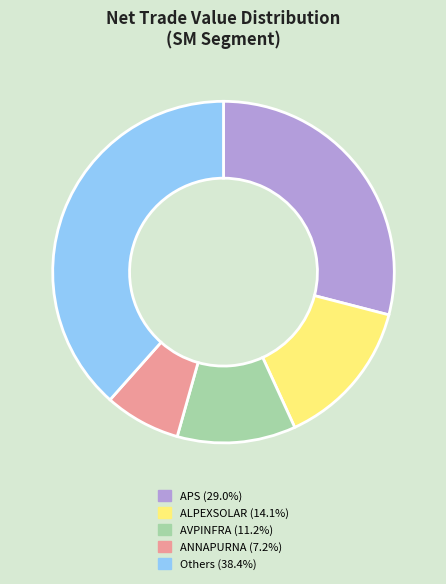

Is the sum of AVPINFRA (11.2%) and APS (29.0%) greater than half?

No